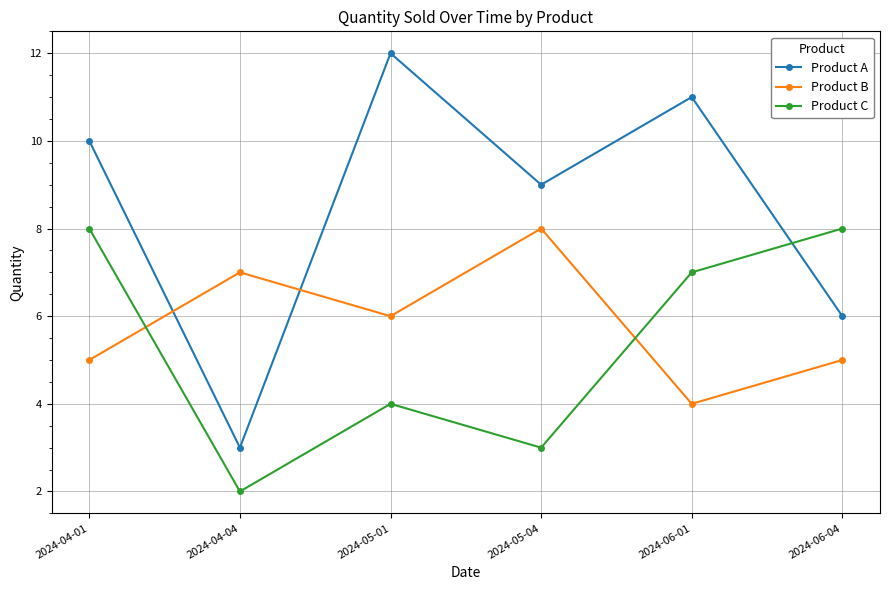

List the series in order of their overall mean, highest first.

Product A, Product B, Product C